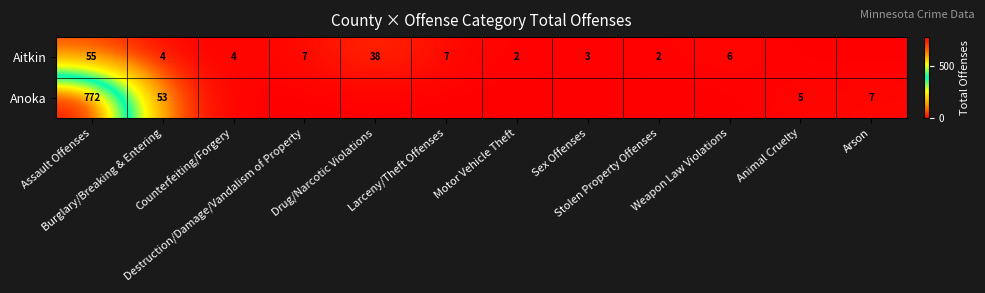

What is the difference between the maximum and minimum values in the Anoka series?

772